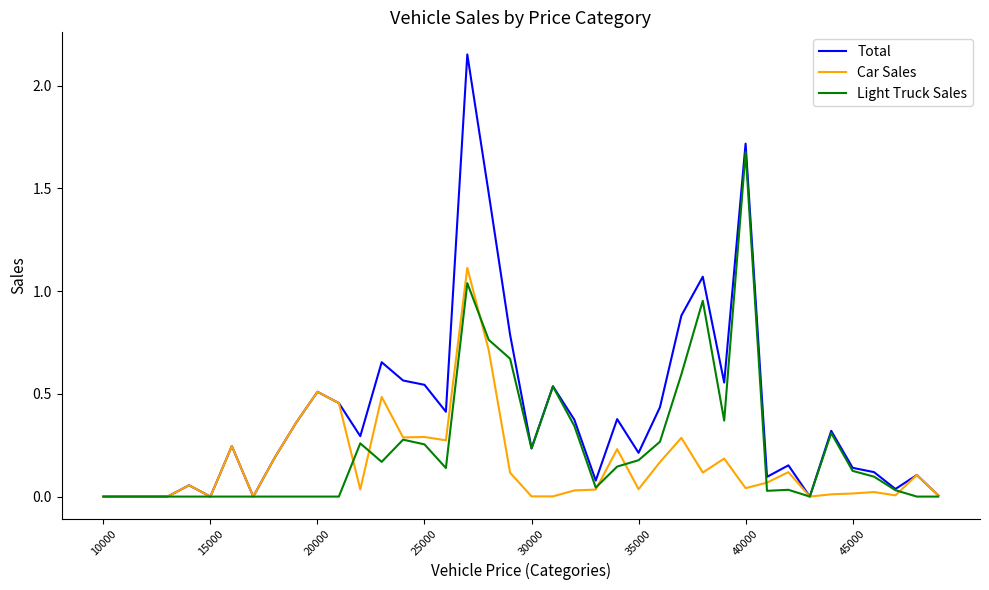

Which series has the largest total across all categories?

Total